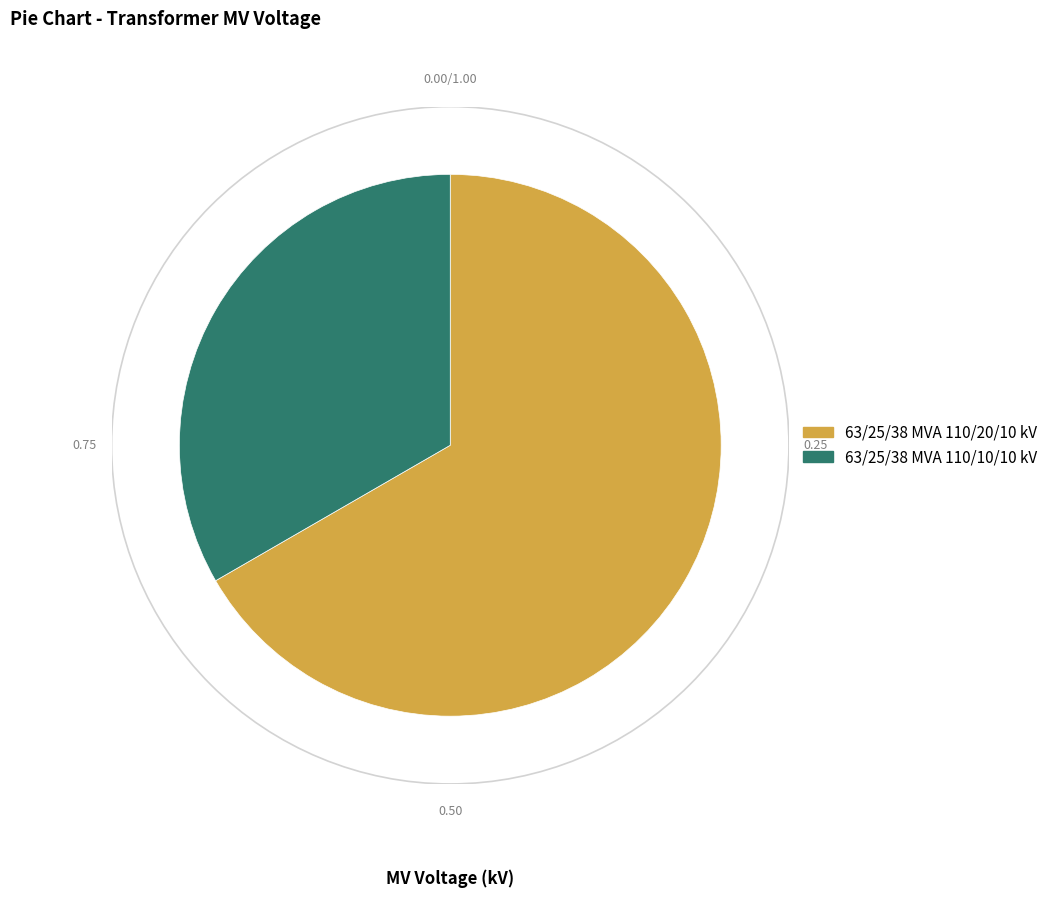

Is it true that 63/25/38 MVA 110/10/10 kV is 33% of the pie?

True